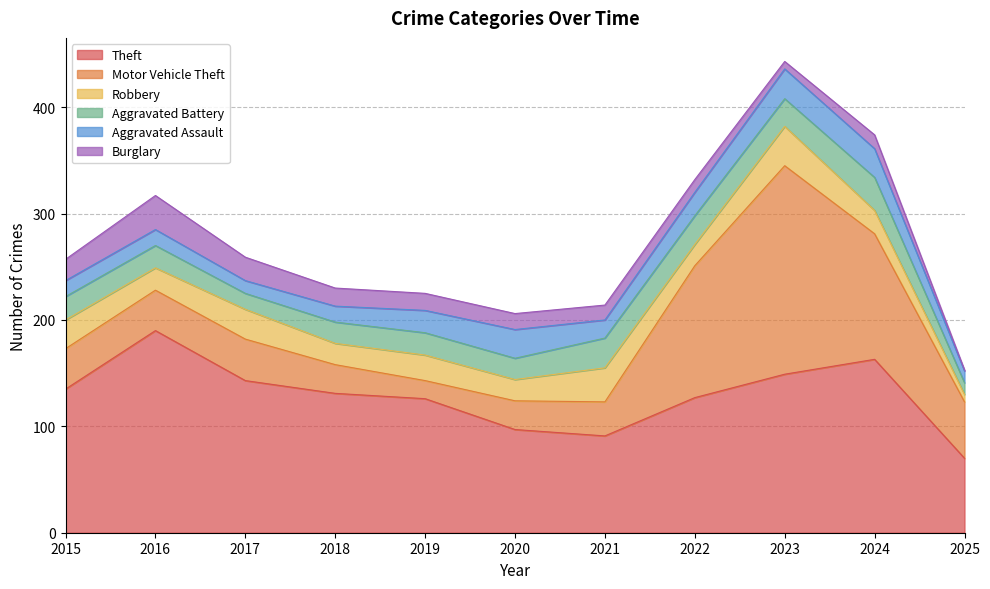

How many lines are shown in the chart?

6